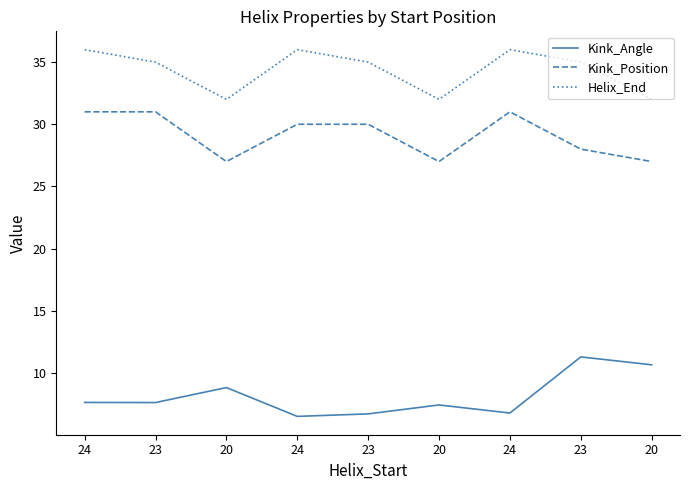

How many lines are shown in the chart?

3